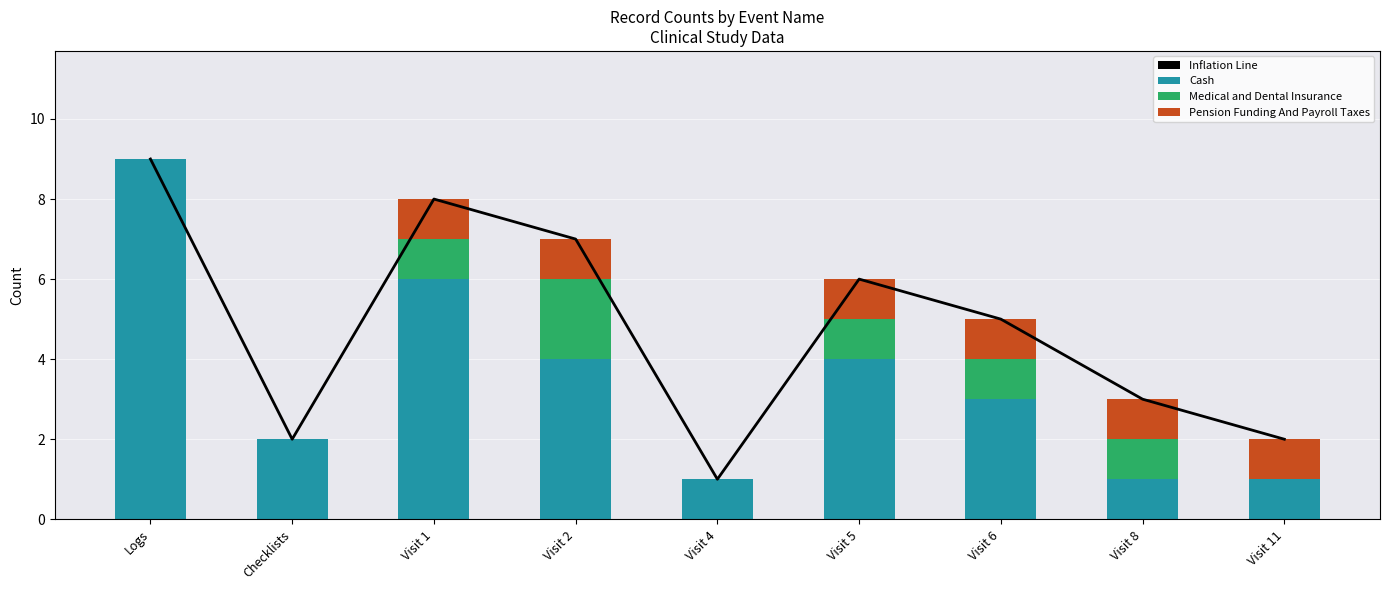

True or false: Inflation Line has a value of 8 at Visit 1.

True